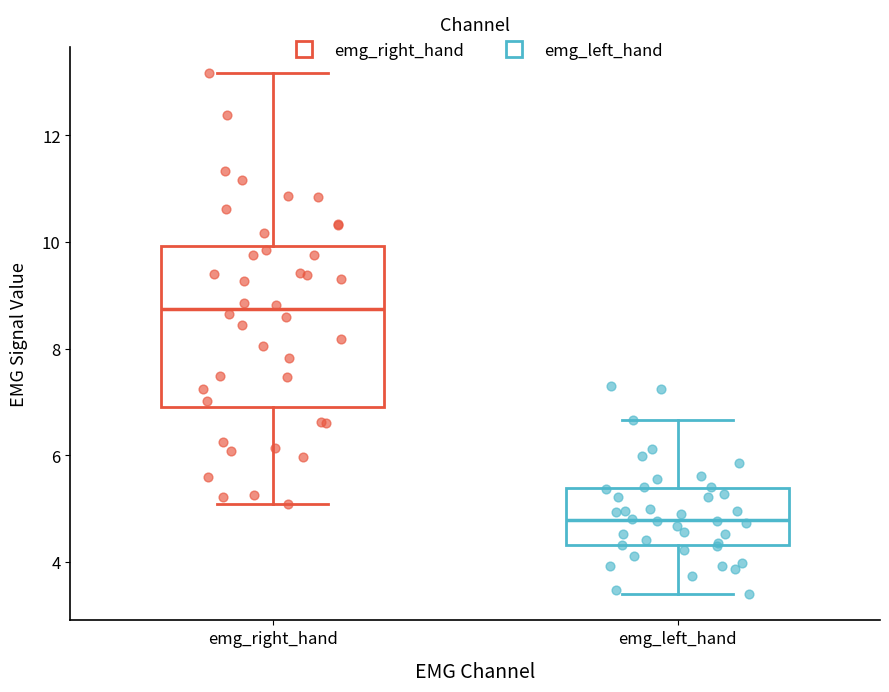

Reading left to right, read every box against the y-axis: the position of its median line, the range the box covers, and the ends of its whiskers. The values are not printed on the chart, so give them approximately, as read against the axis.

emg_right_hand: median 8.8, box 7.0 to 10.0, whiskers 5.0 to 13.2
emg_left_hand: median 4.8, box 4.4 to 5.4, whiskers 3.4 to 6.6